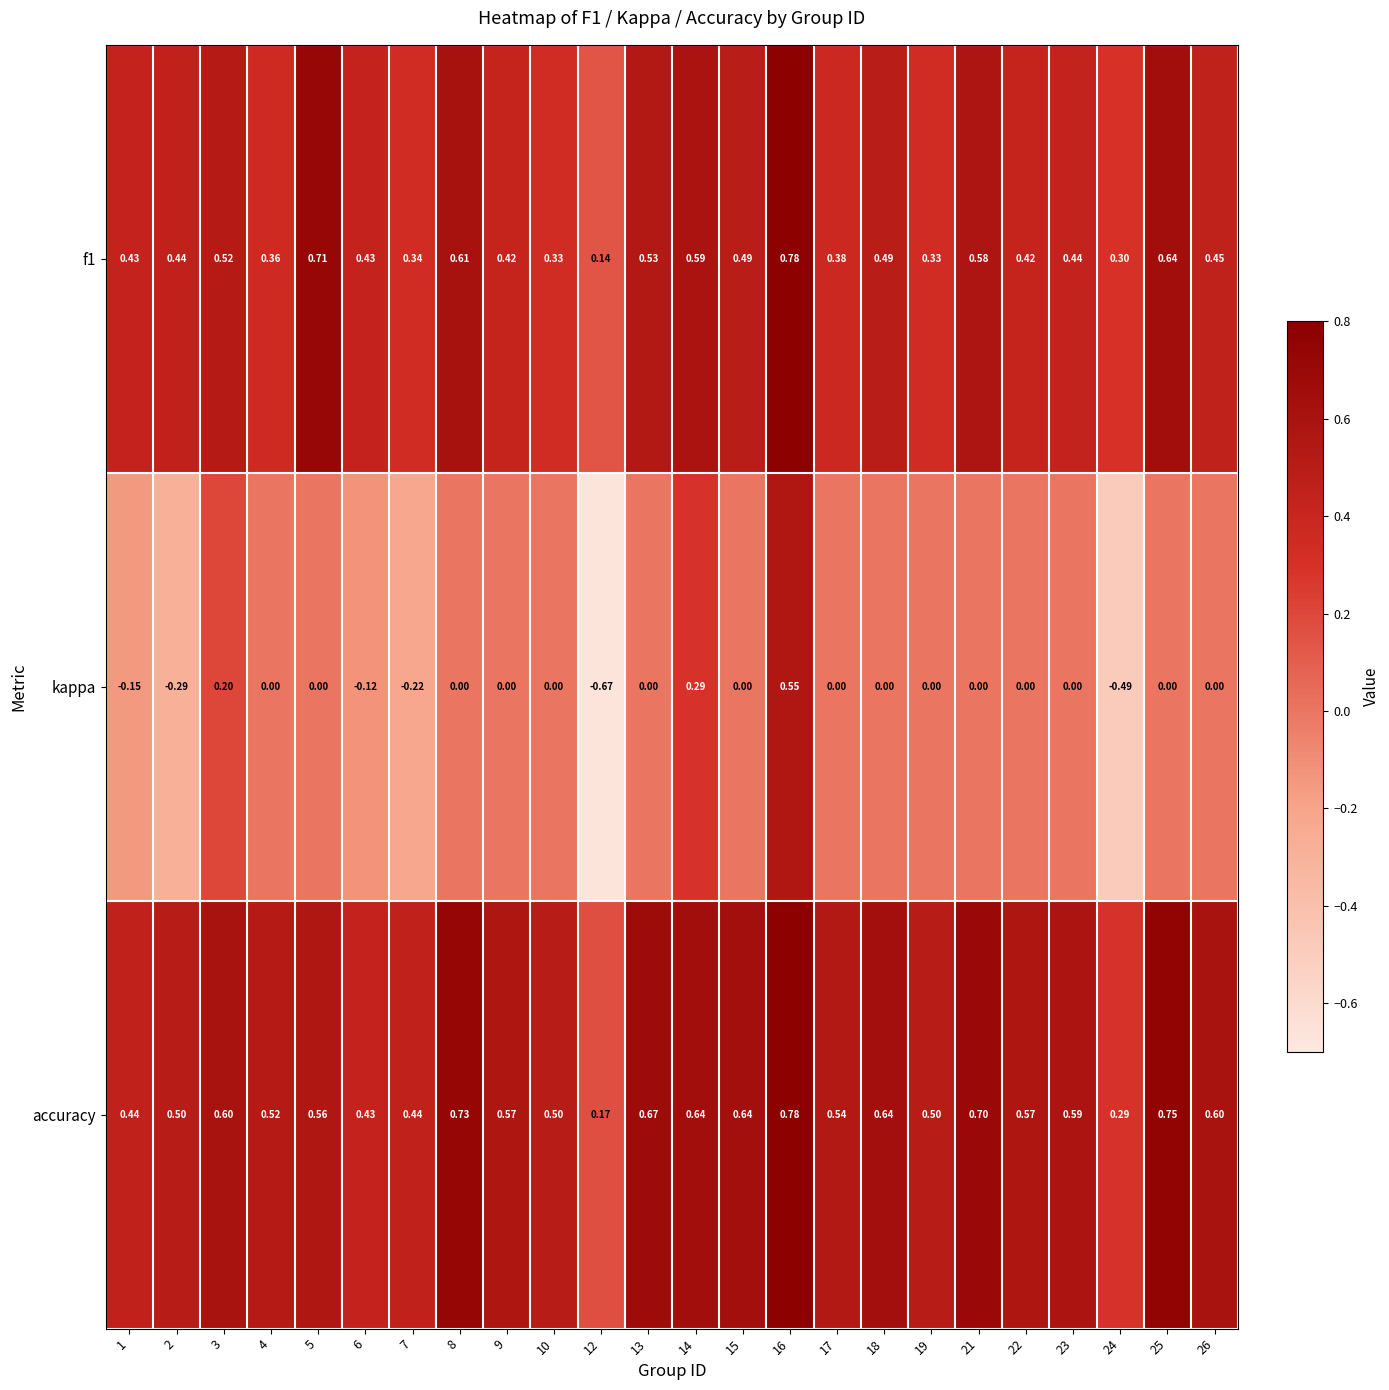

Which series has the widest spread of values?

kappa